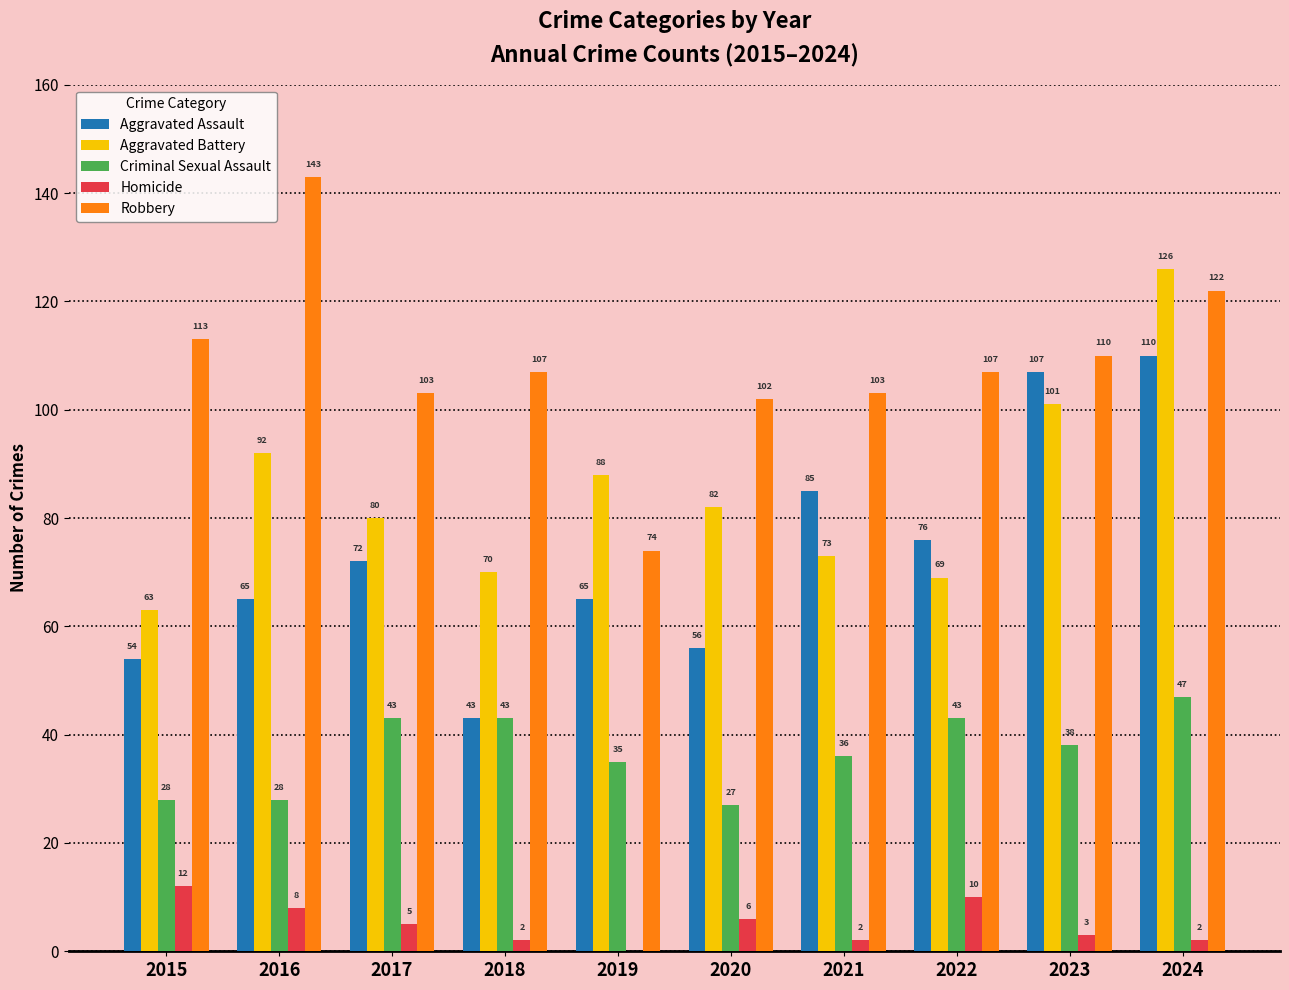

What value does the Criminal Sexual Assault series have at 2020?

27